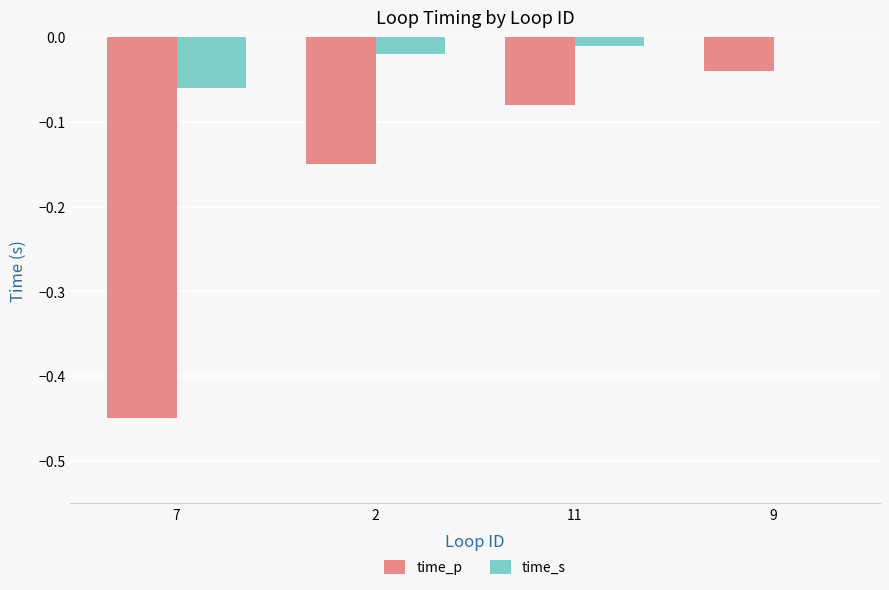

The value of time_s at 9 is 0.0. True or false?

True